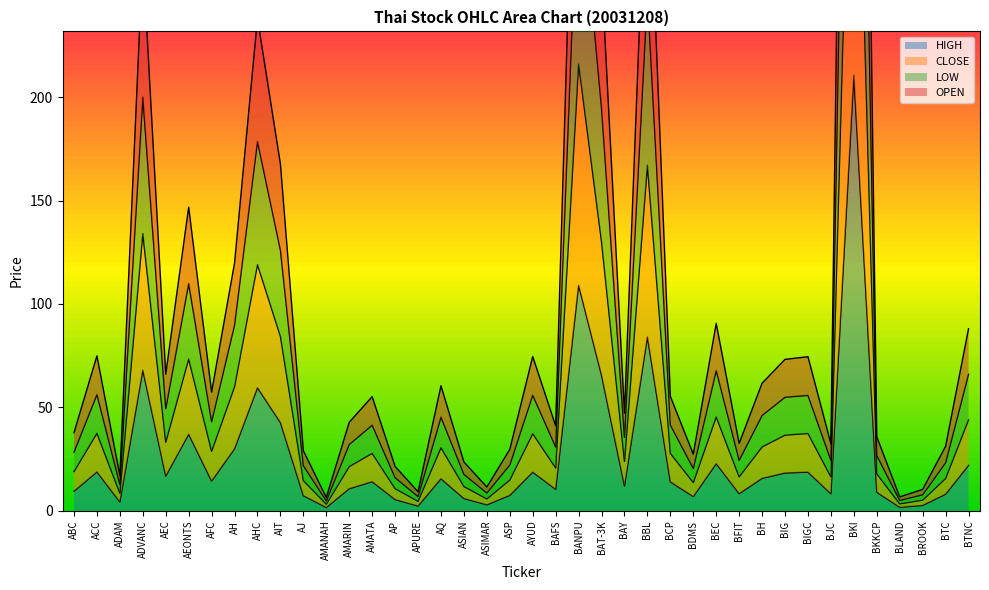

What is the total value across all series at BLAND?

16.9